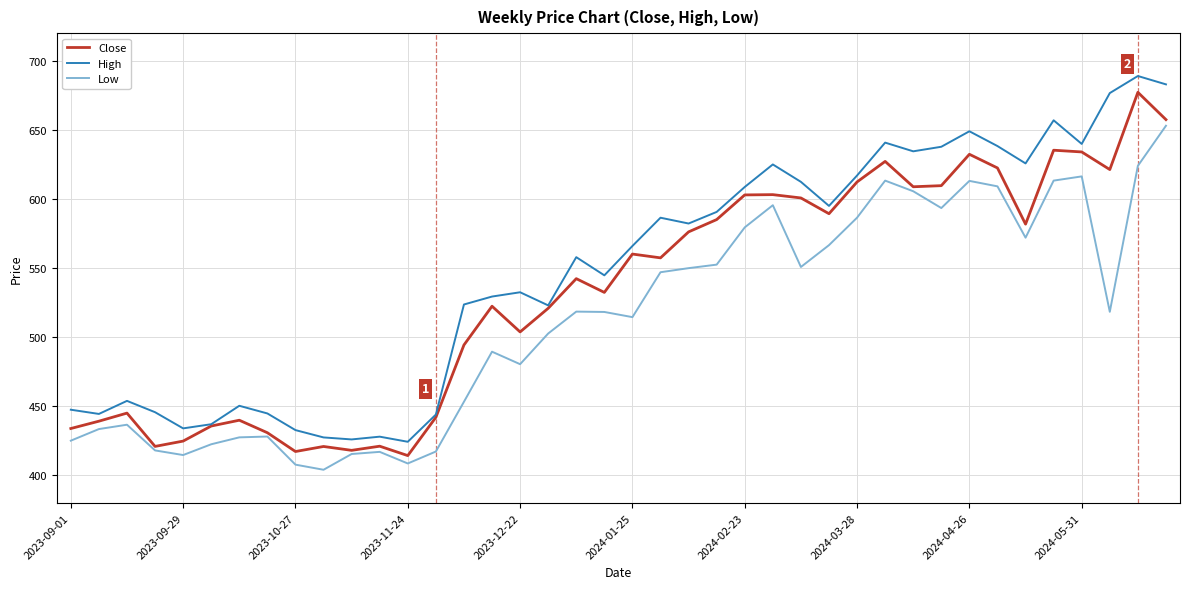

Which series has the largest total across all categories?

High